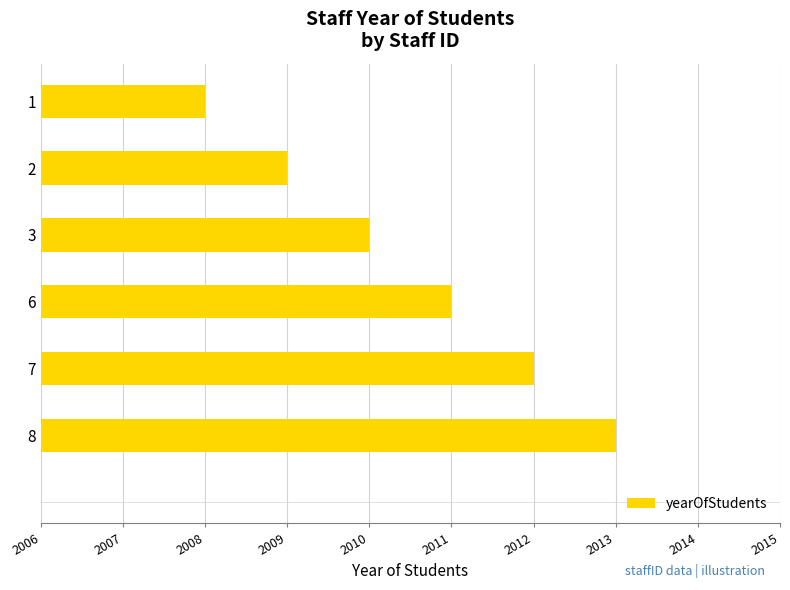

Reading top to bottom, extract all data points from this chart.

1=2008	2=2009	3=2010	6=2011	7=2012	8=2013